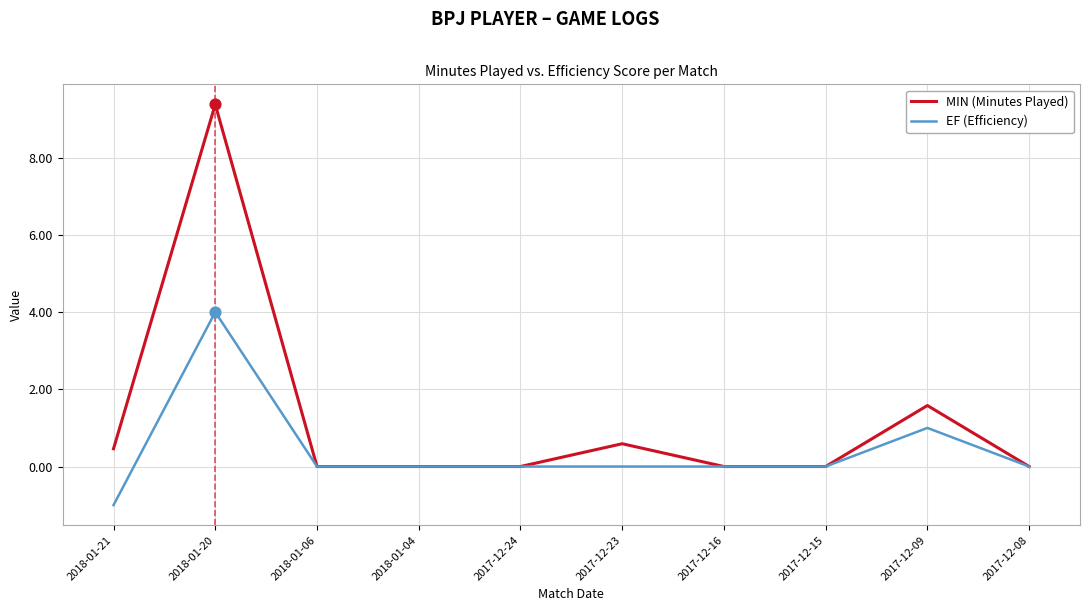

What is the total value across all series at 2017-12-23?

0.6